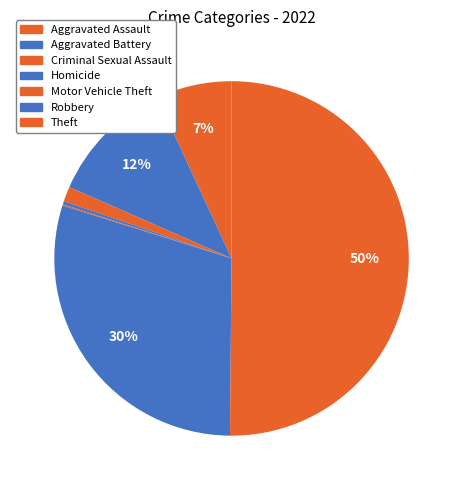

How much of the chart is everything except Aggravated Battery?

88.5%